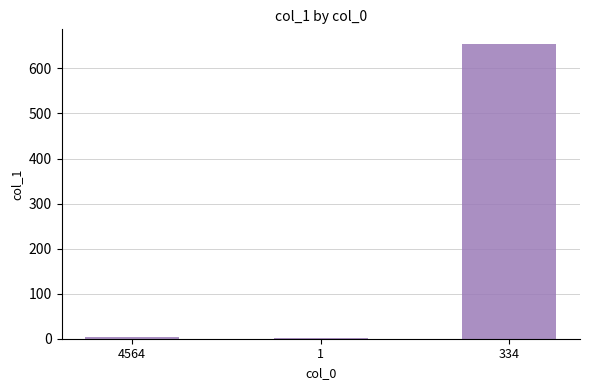

How many data points does each series have?

3